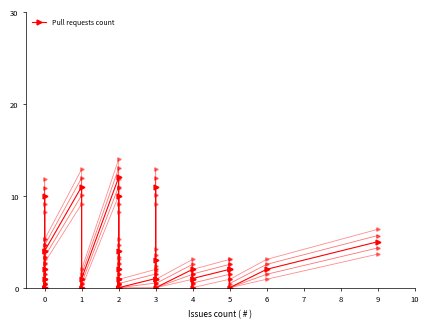

How many series are shown in this chart?

1